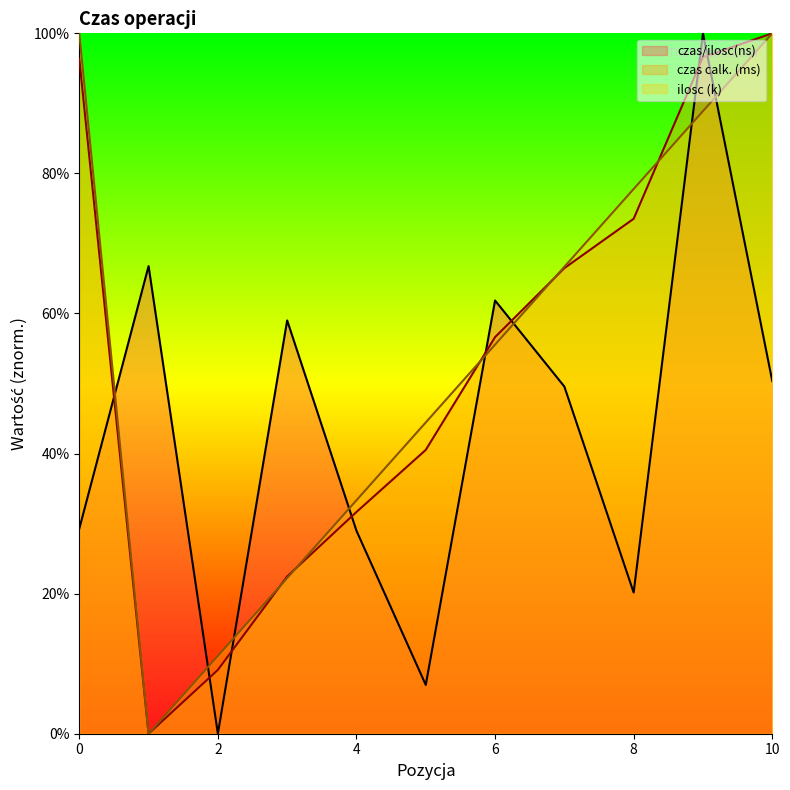

How many values exceed 49?

6